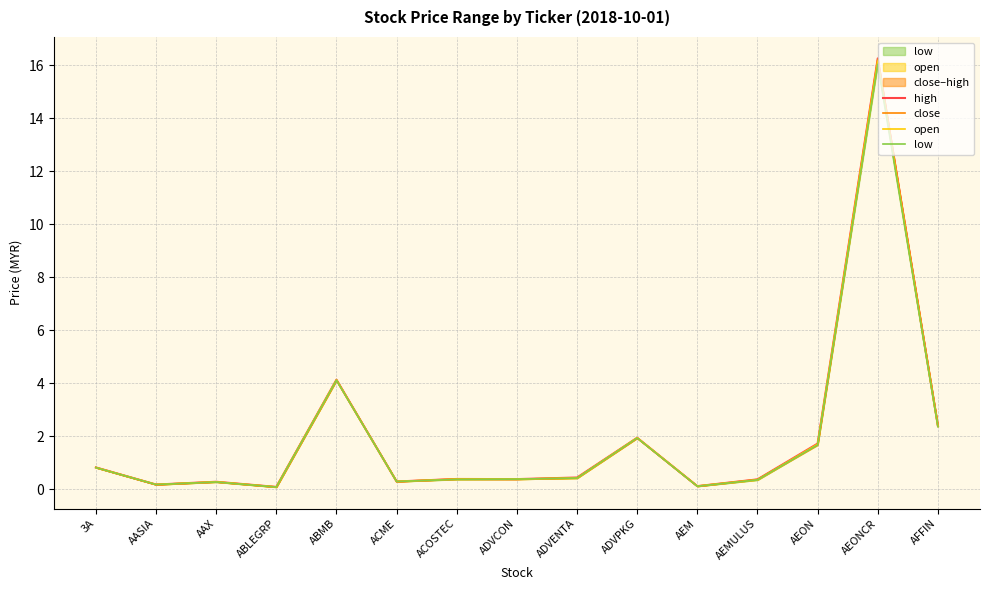

Which series changed the most between ABMB and ADVENTA?

open